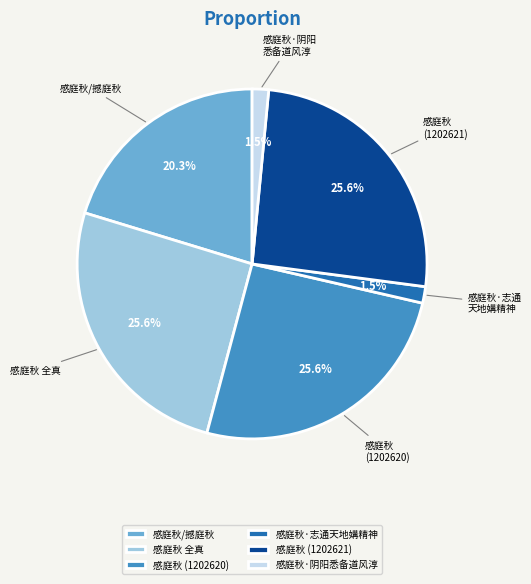

Does 感庭秋/撼庭秋 account for over 50% of the chart?

No